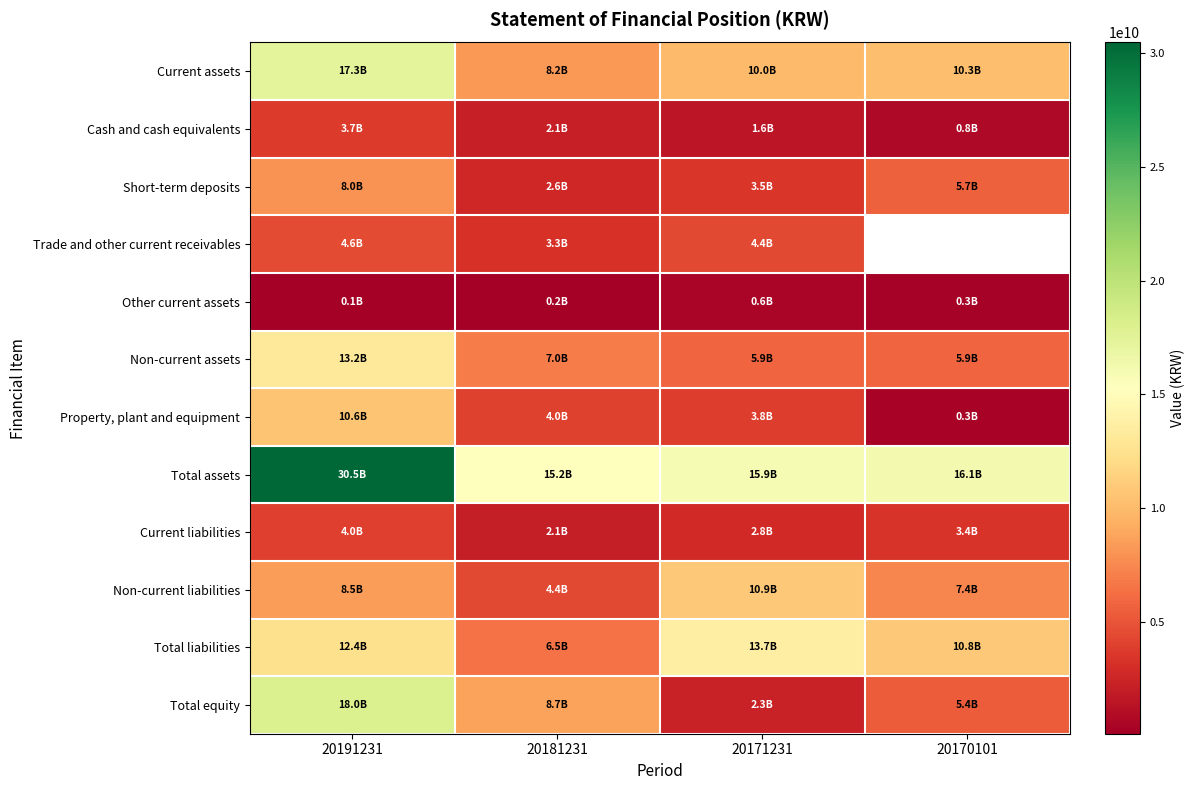

Which series has the largest total across all categories?

Total assets